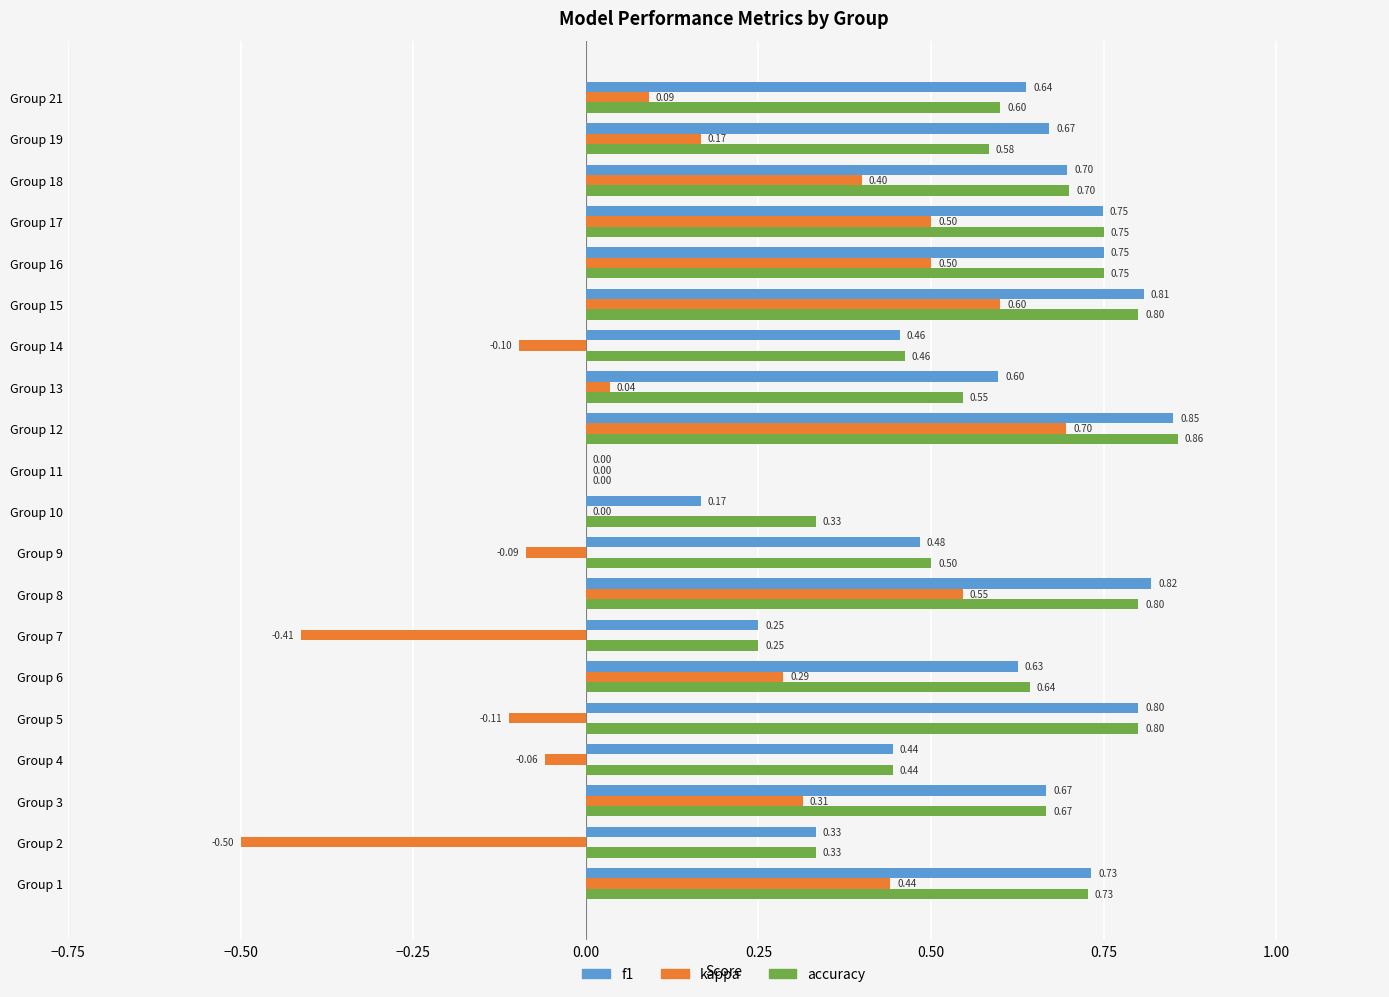

What is the sum of all accuracy values?

11.5